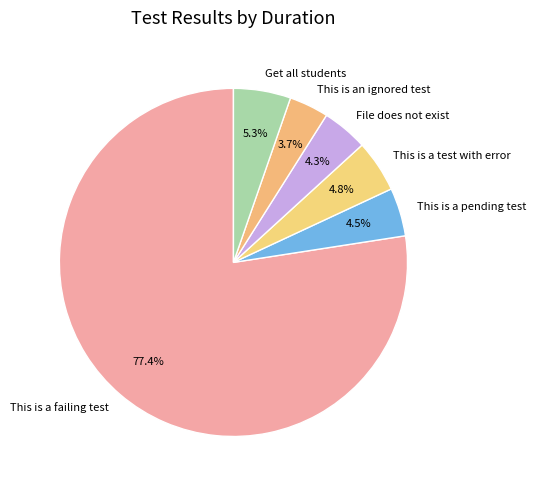

To the nearest percent, what is the difference between the This is an ignored test and File does not exist slice percentages?

1%